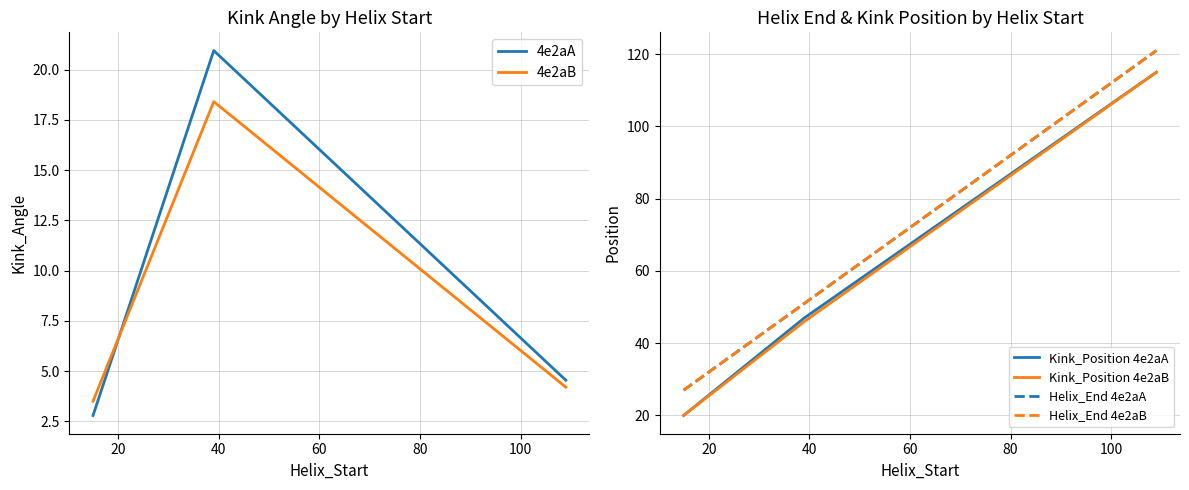

How many lines are shown in the chart?

6